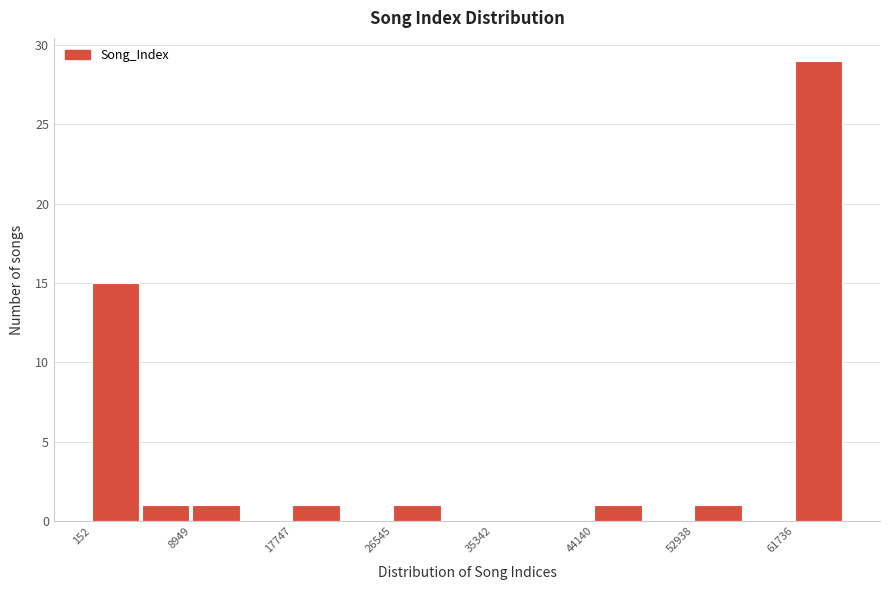

Over which range of the x-axis is the bar tallest?

62000 to 66000